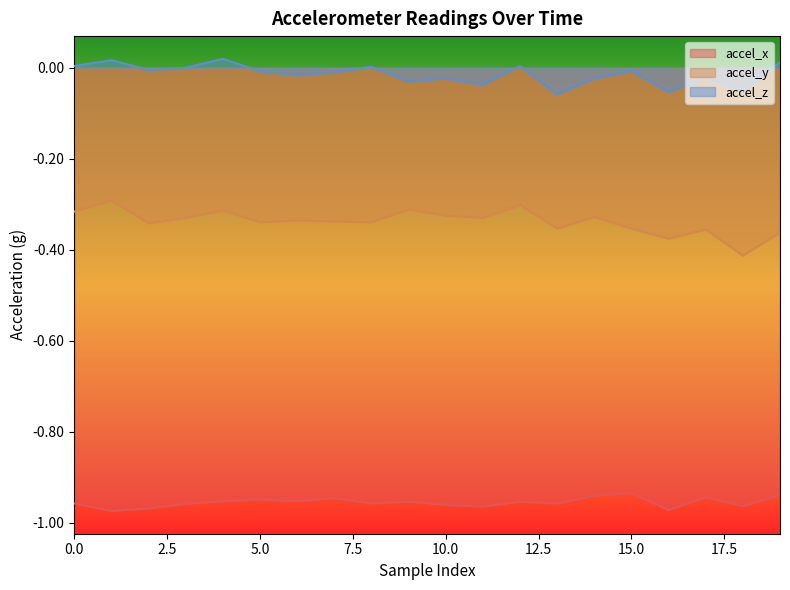

Count the number of categories in the chart.

20